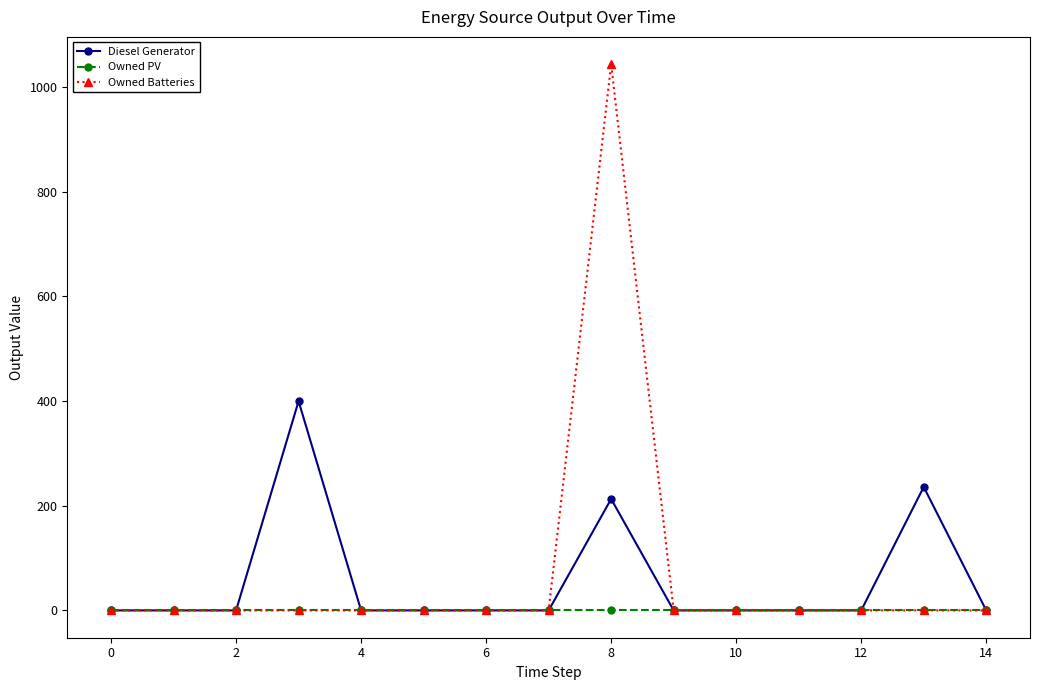

Rank the series by their maximum value, from lowest to highest.

Owned PV, Diesel Generator, Owned Batteries